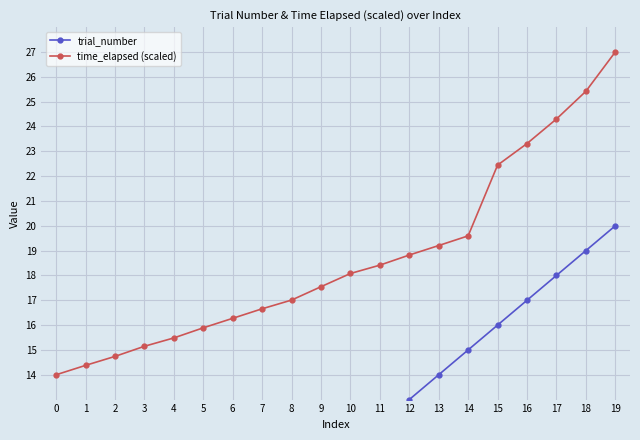

What is the approximate value of trial_number at 17?

18.0